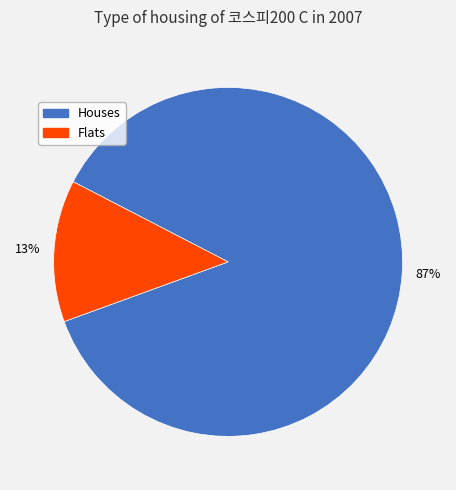

Is there any slice that represents more than half of the pie?

Yes